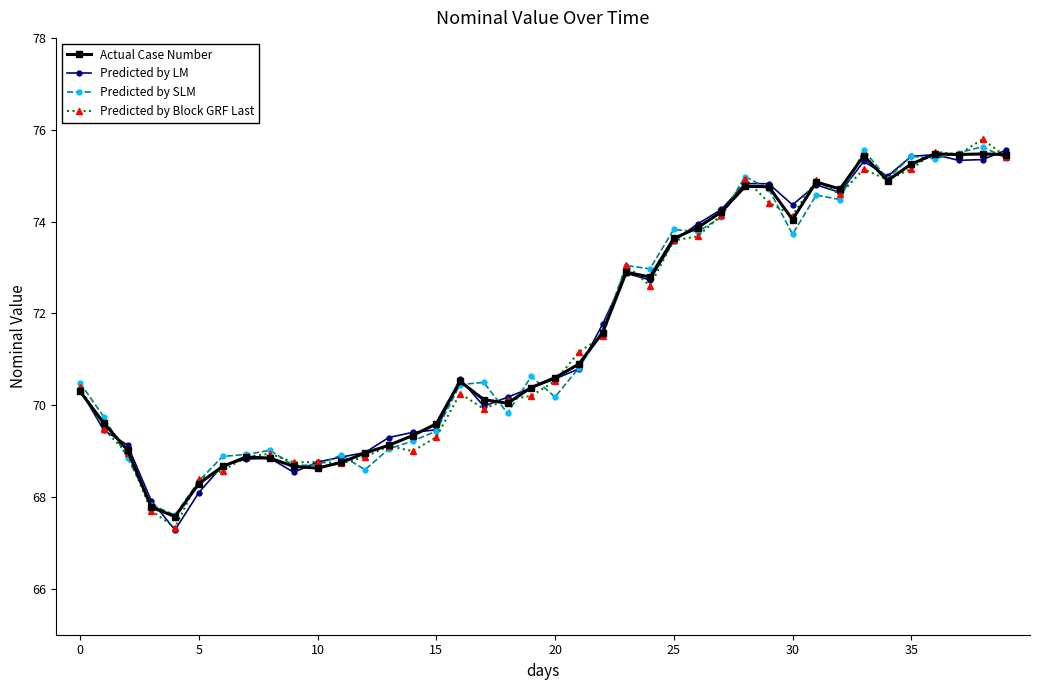

True or false: Actual Case Number has more than 2 points higher than both neighbors.

True